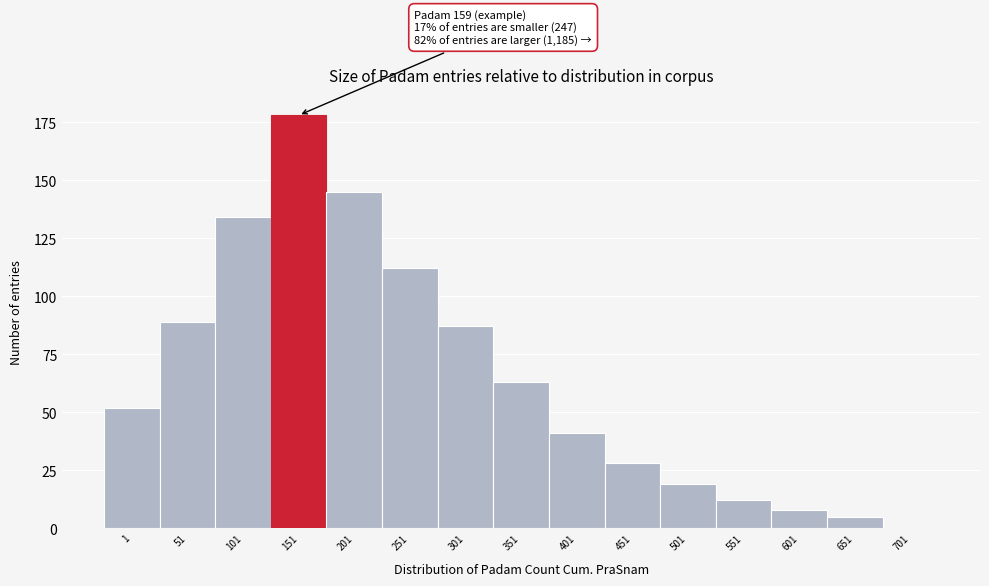

Reading left to right, extract all data points from this chart.

1=52	51=89	101=134	151=178	201=145	251=112	301=87	351=63	401=41	451=28	501=19	551=12	601=8	651=5	701=0